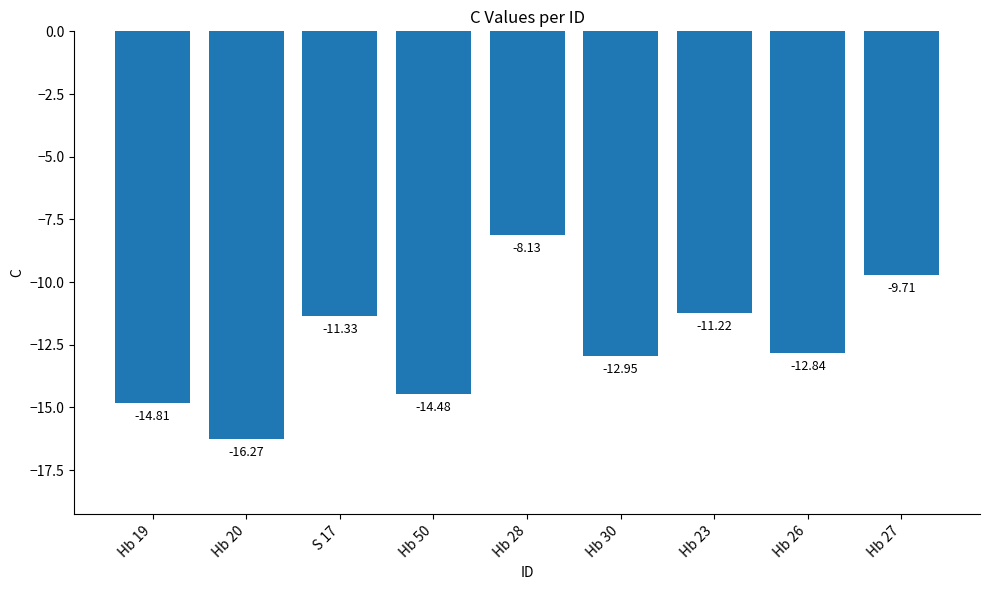

Which has a higher value, Hb 26 or Hb 19?

Hb 26